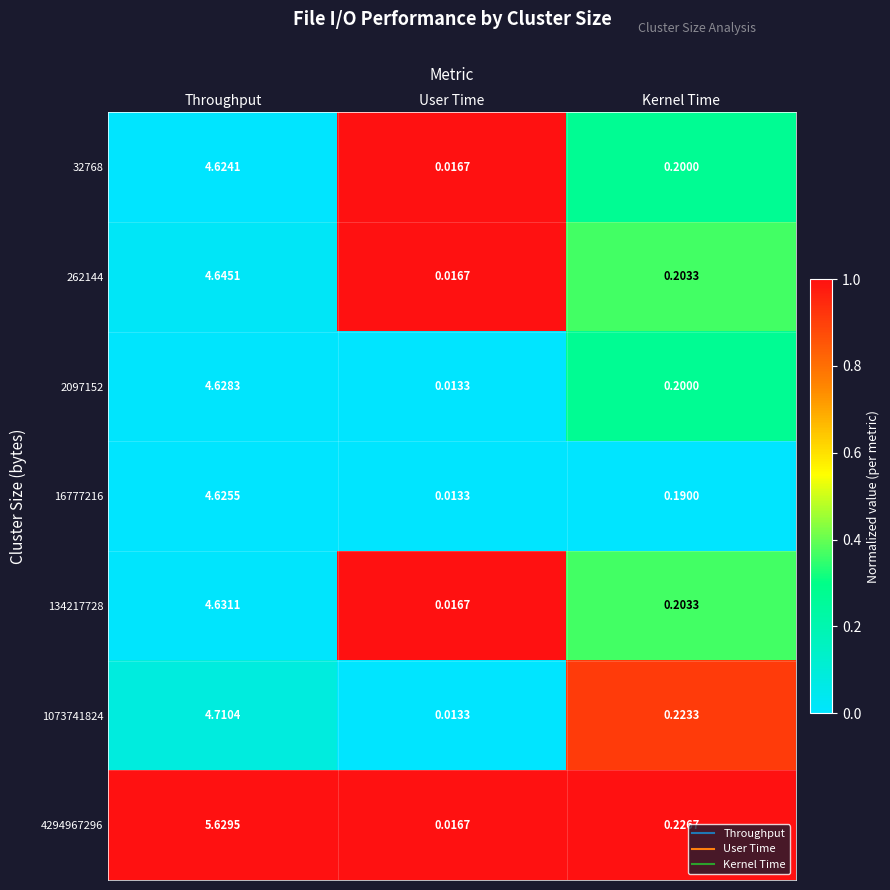

What is the total value across all series at User Time?

0.1